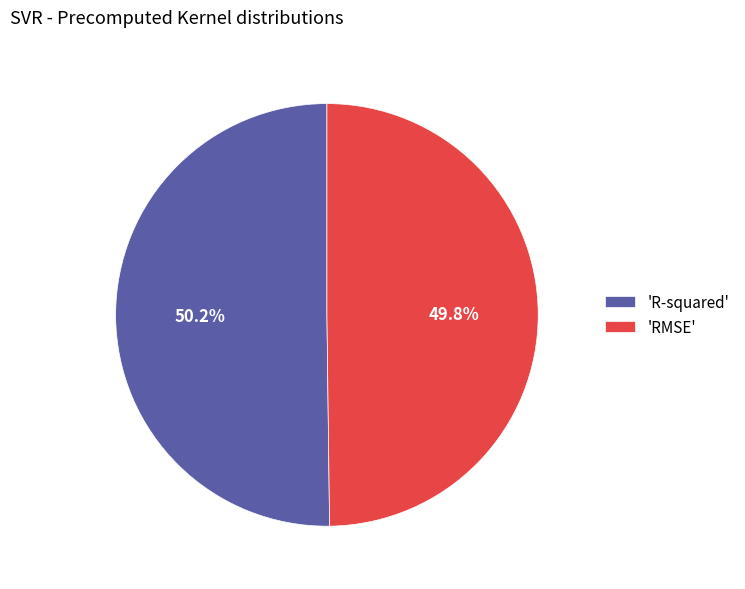

What percentage is NOT represented by 'RMSE'?

50.2%